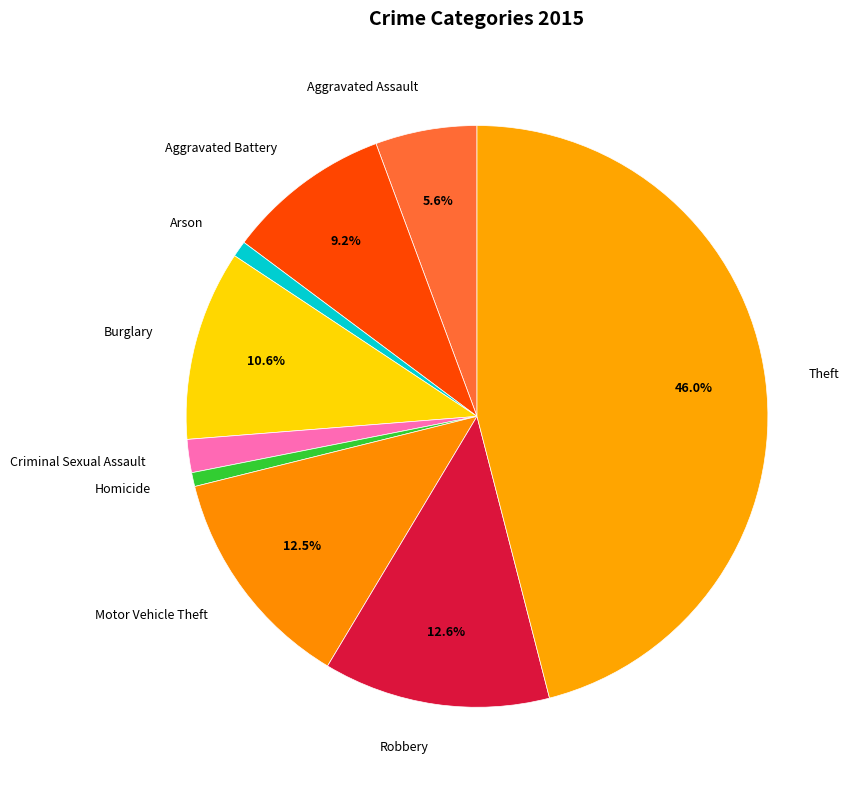

Count the number of slices in the pie.

9